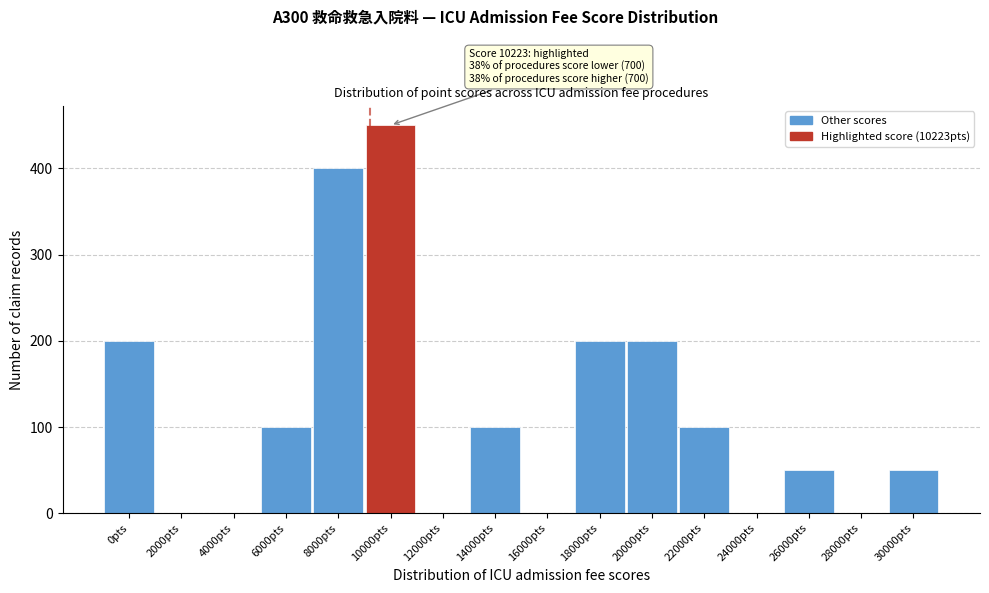

Reading right to left, what are all the values shown in this chart?

30000pts=50	28000pts=0	26000pts=50	24000pts=0	22000pts=100	20000pts=200	18000pts=200	16000pts=0	14000pts=100	12000pts=0	10000pts=450	8000pts=400	6000pts=100	4000pts=0	2000pts=0	0pts=200